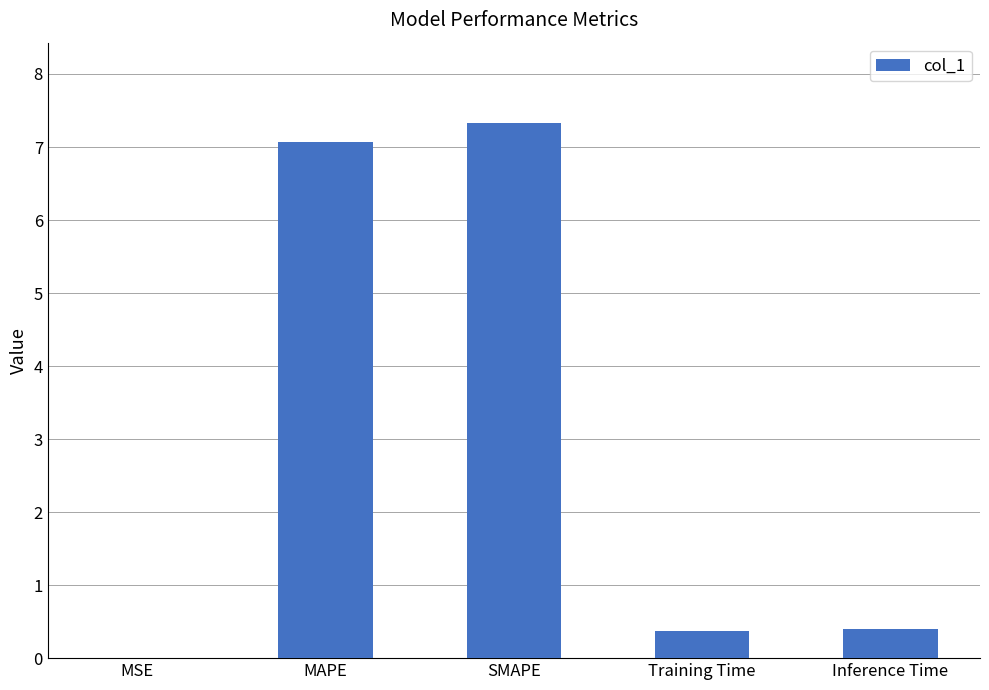

What is the greatest value displayed?

7.3